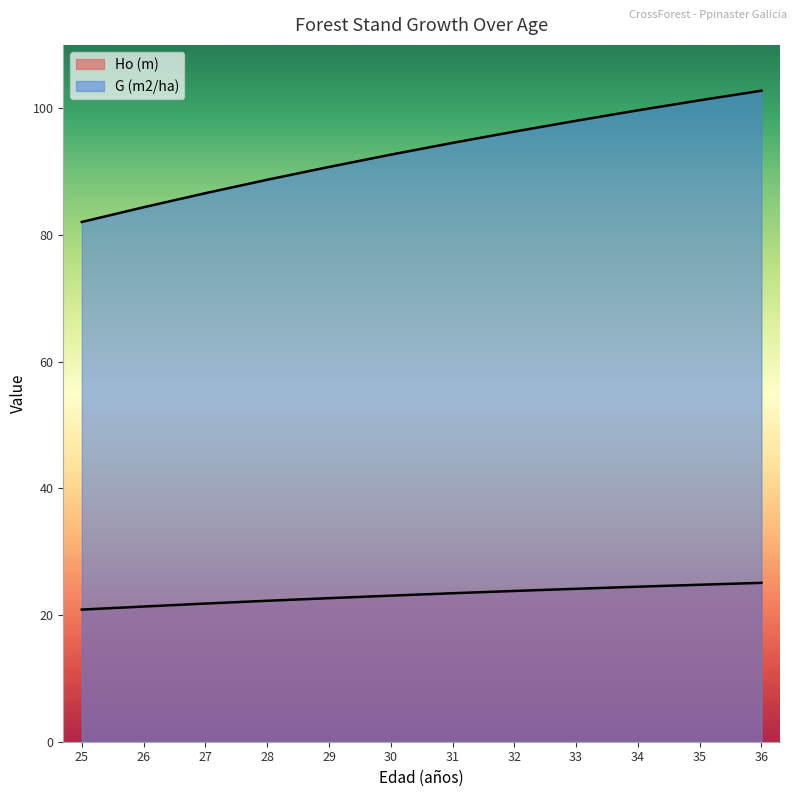

True or false: Ho (m) and G (m2/ha) intersect in this chart.

False